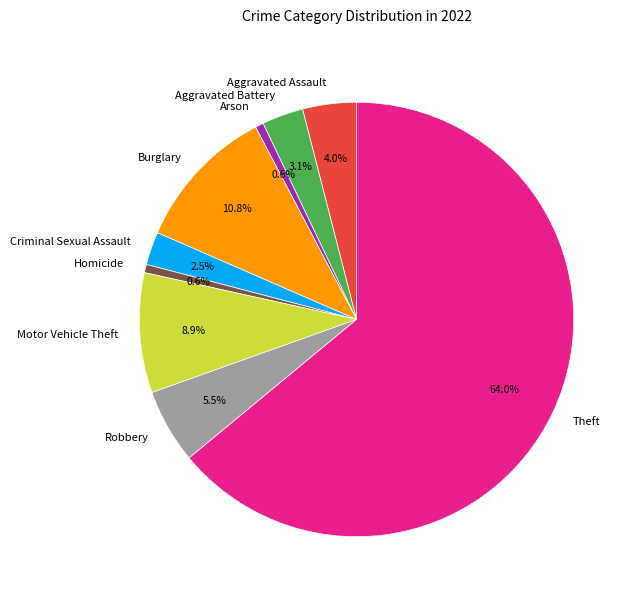

Which slice is the largest?

Theft